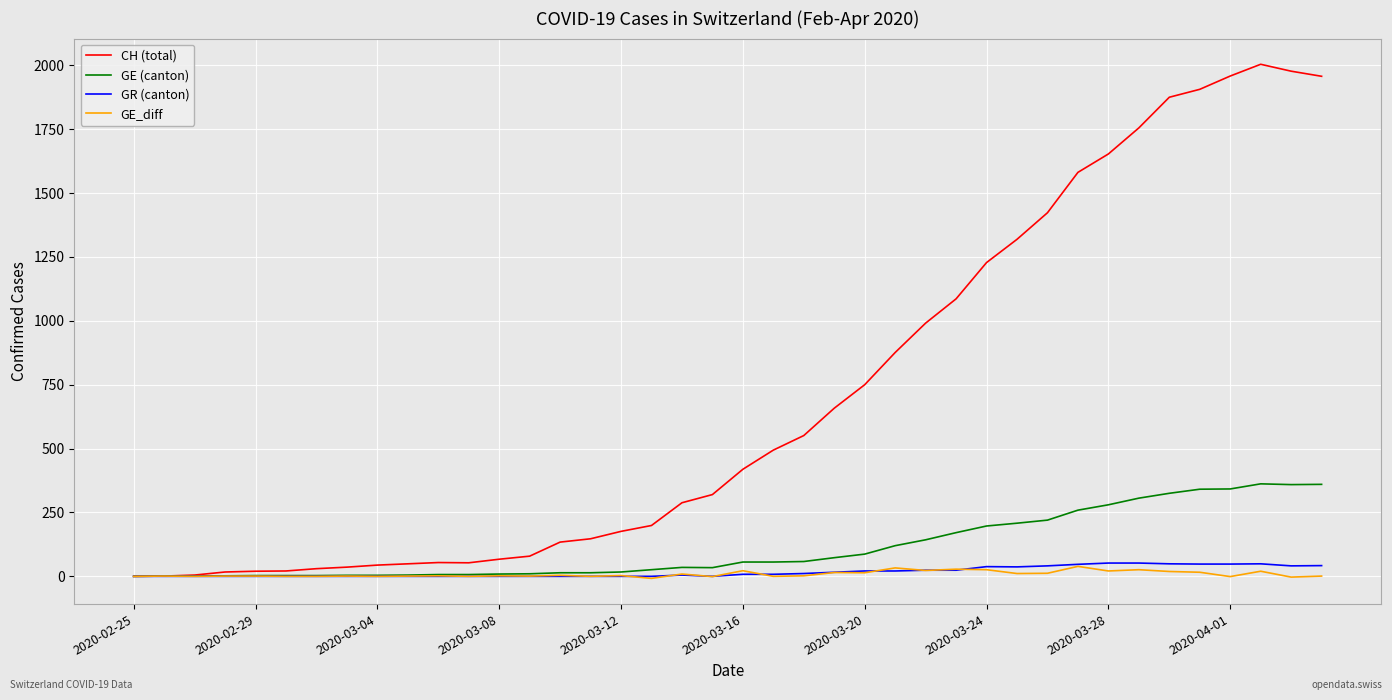

Which series has the largest total across all categories?

CH (total)